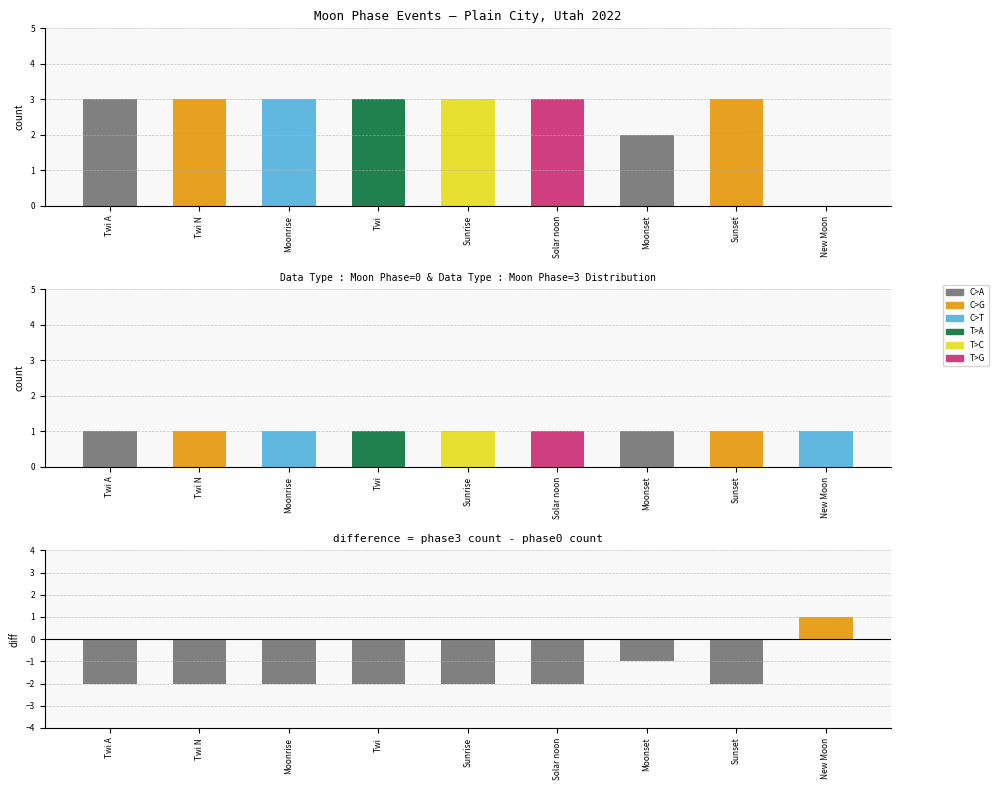

What position from the left is Twi A?

1